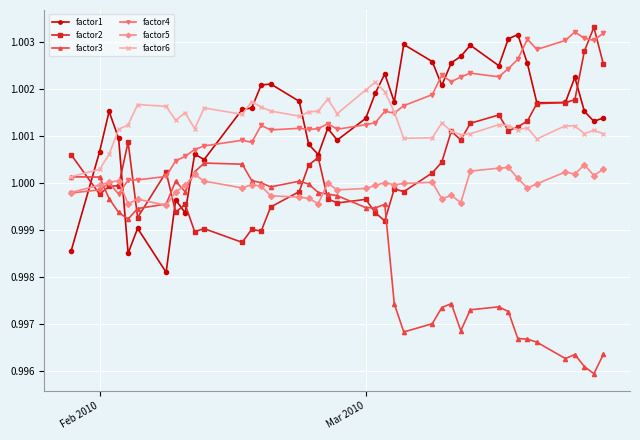

True or false: factor2 has more than 0 points higher than both neighbors.

True